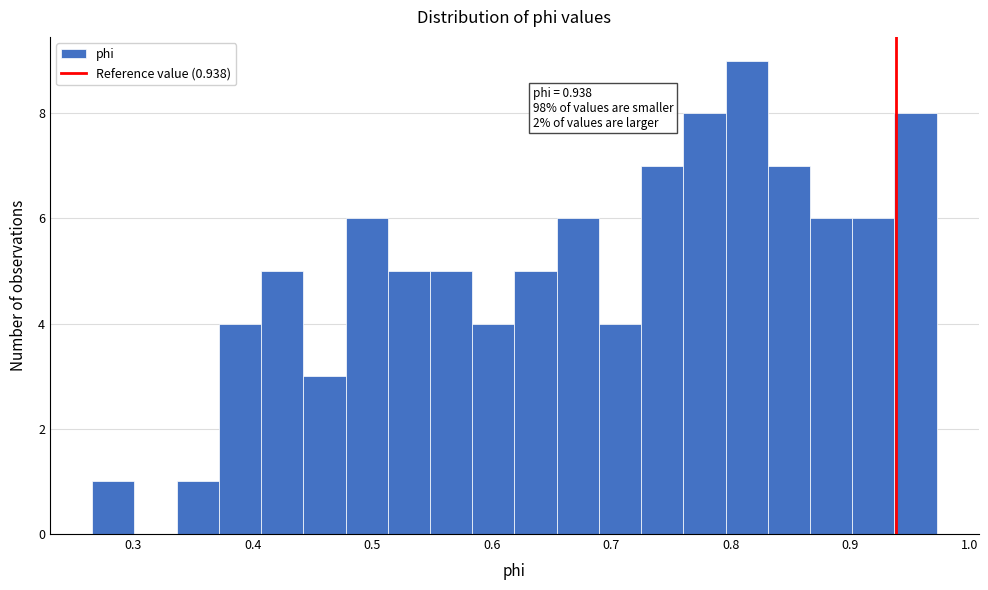

Around what value on the x-axis is the tallest bar? Give the approximate position of its centre, as read against the axis.

0.81